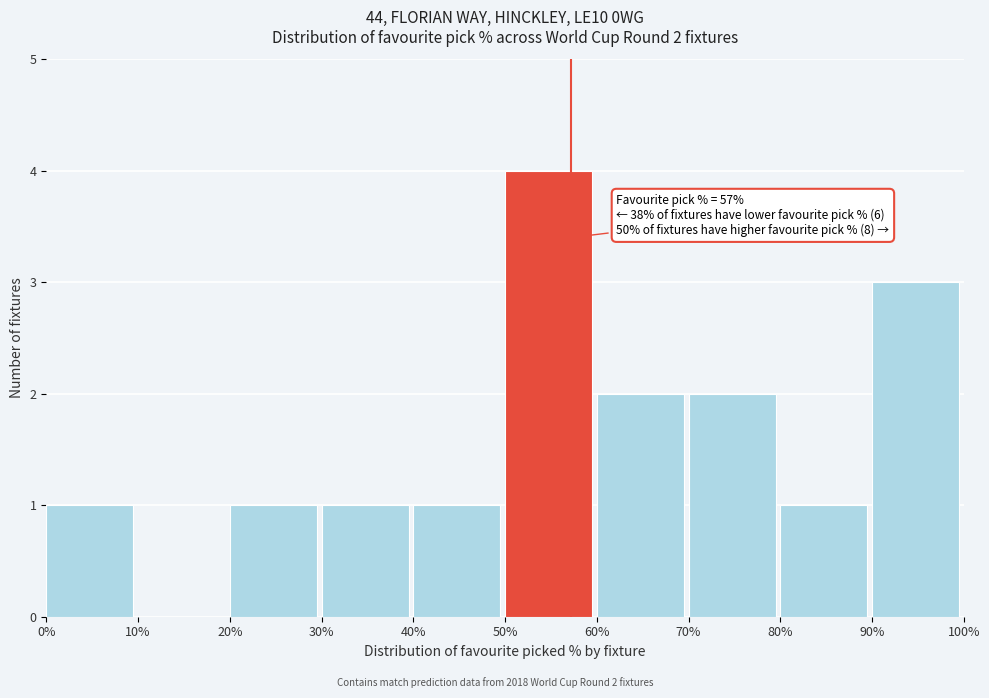

Reading right to left, what are all the values shown in this chart?

90%=3	80%=1	70%=2	60%=2	50%=4	40%=1	30%=1	20%=1	10%=0	0%=1